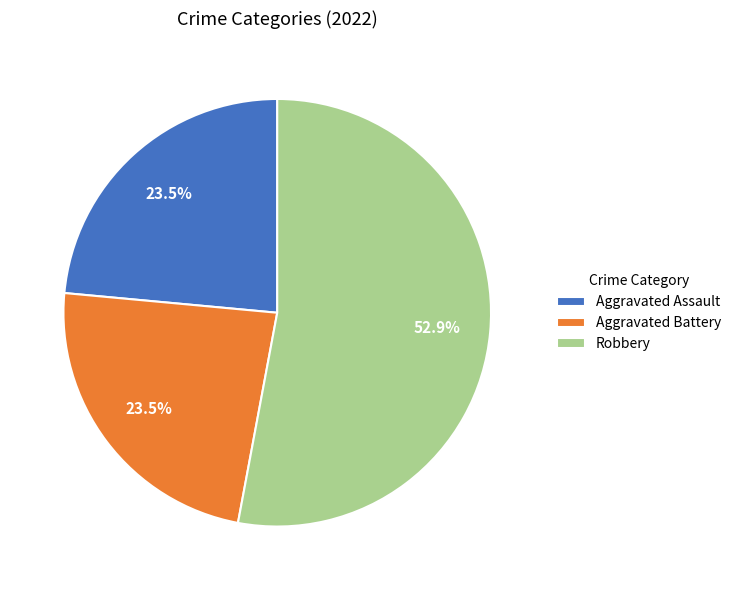

Combined, do Aggravated Battery and Robbery account for over 50%?

Yes